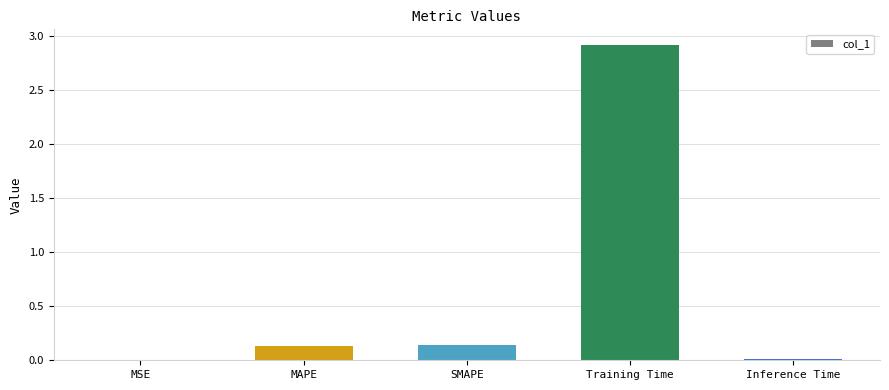

What is the sum of the values at SMAPE and MAPE?

0.3